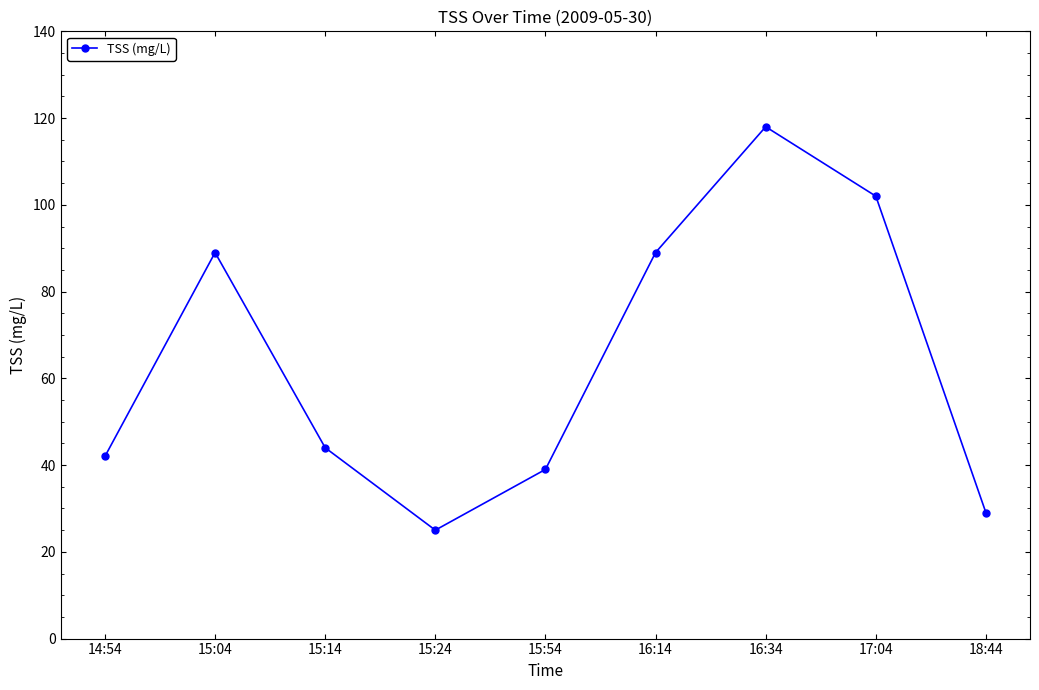

At which category does the chart reach its peak across all series?

16:34